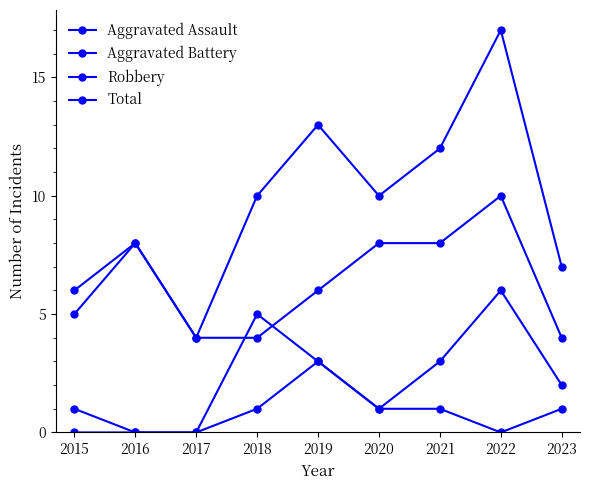

True or false: Aggravated Battery and Aggravated Assault cross at least once.

False